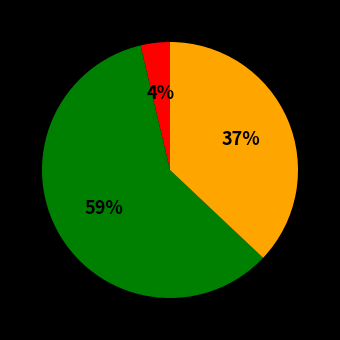

To the nearest percent, what is the average slice percentage?

33%